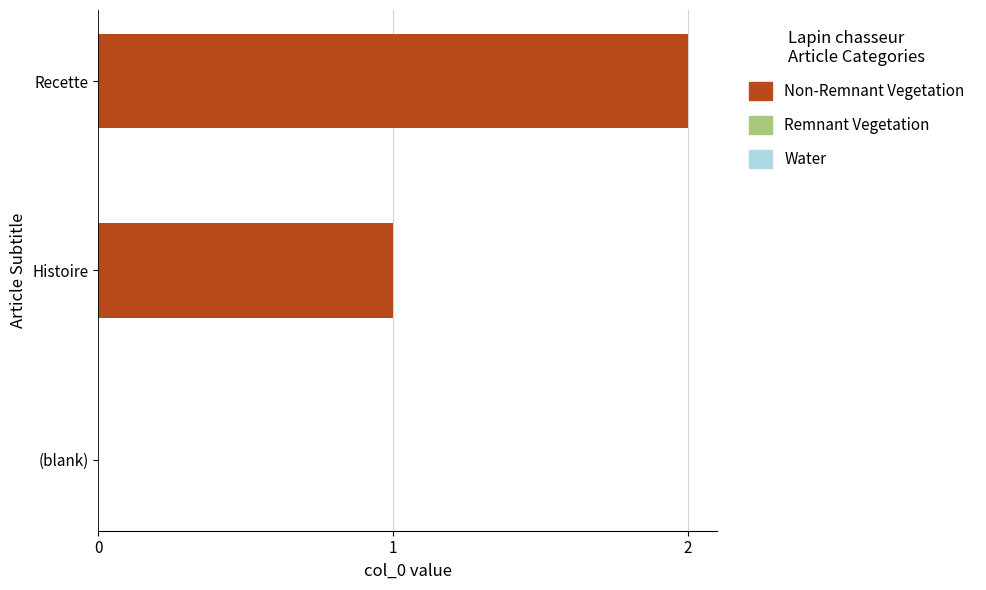

The chart shows a value of 1 at Histoire. True or false?

True